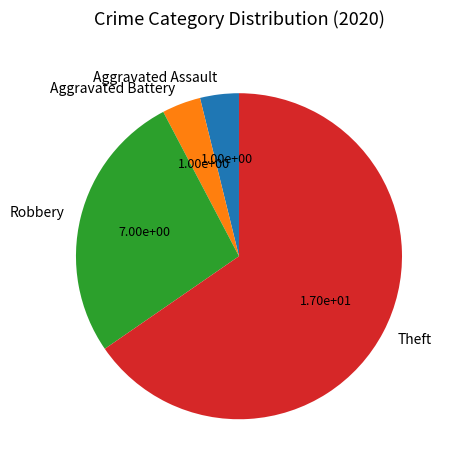

Do Robbery and Theft together represent more than half of the pie?

Yes